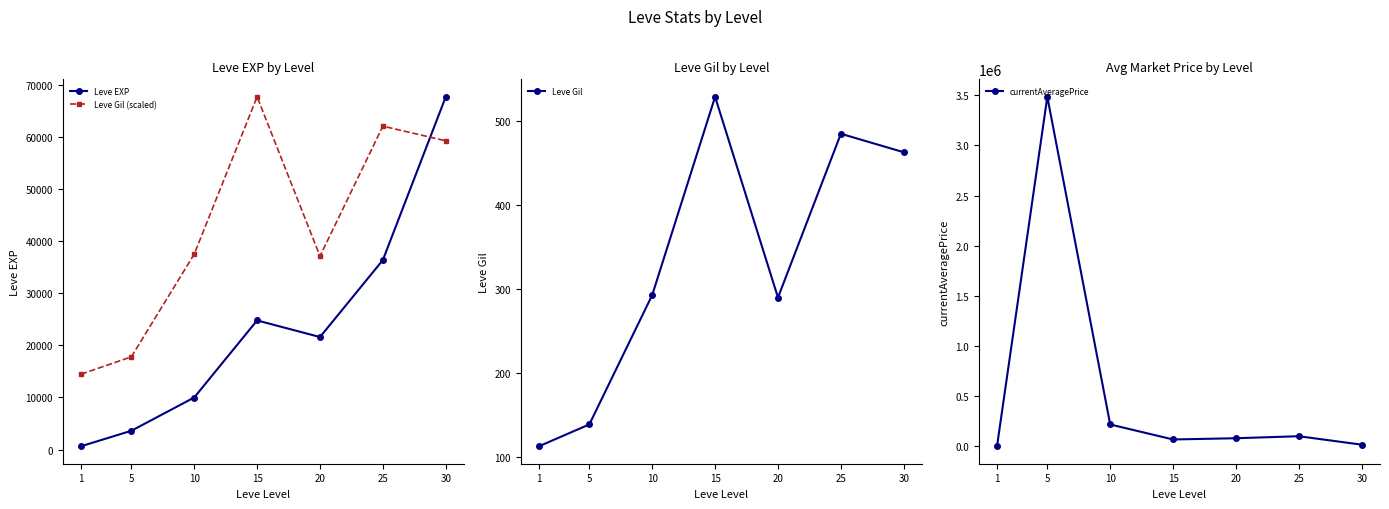

What is the difference between the highest and lowest values at 15?

67201.0